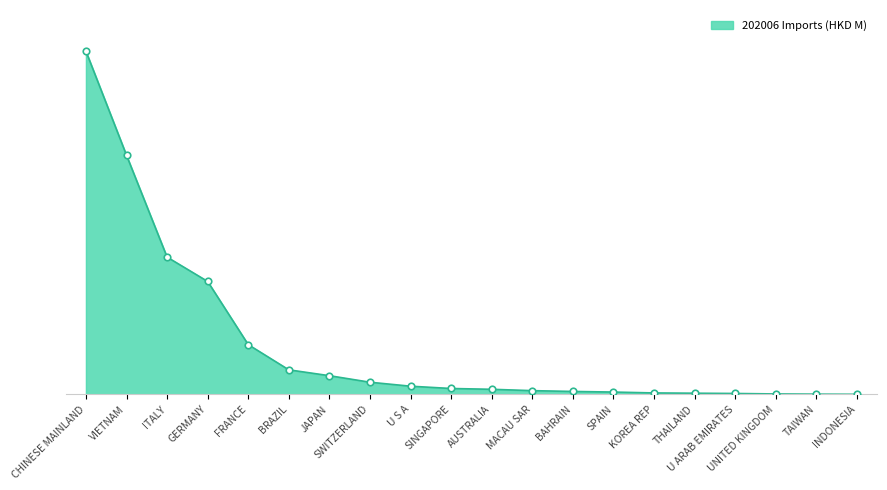

Does the chart have visible grid lines?

No